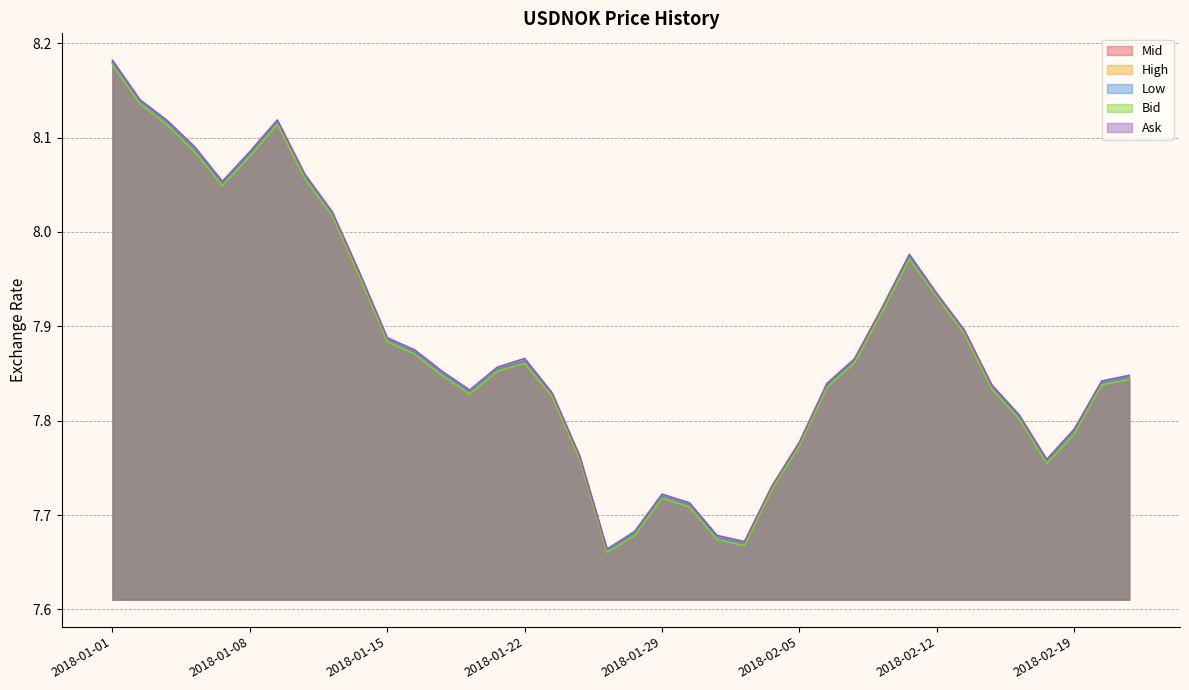

What is the greatest value displayed?

8.2